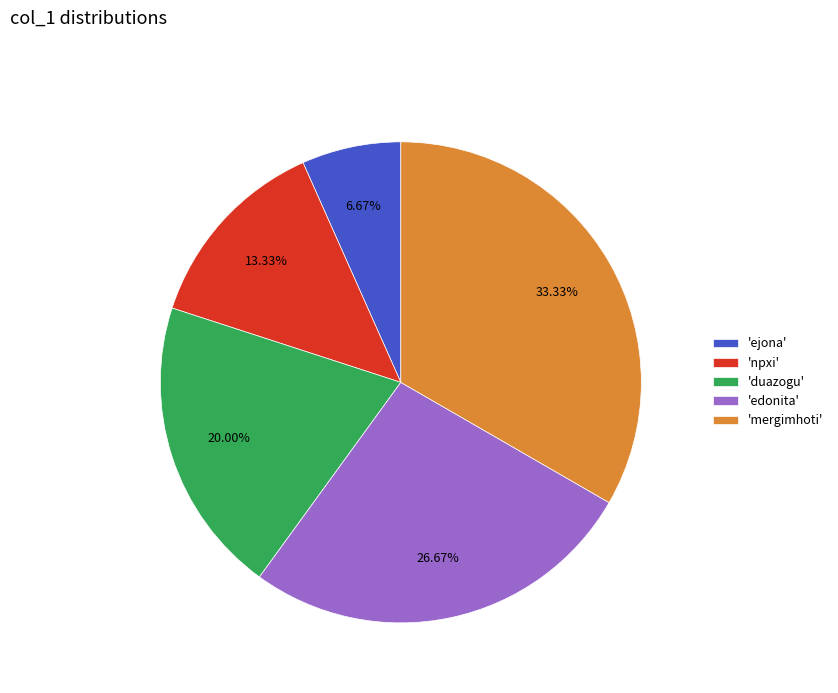

Is the sum of 'ejona' and 'mergimhoti' greater than half?

No